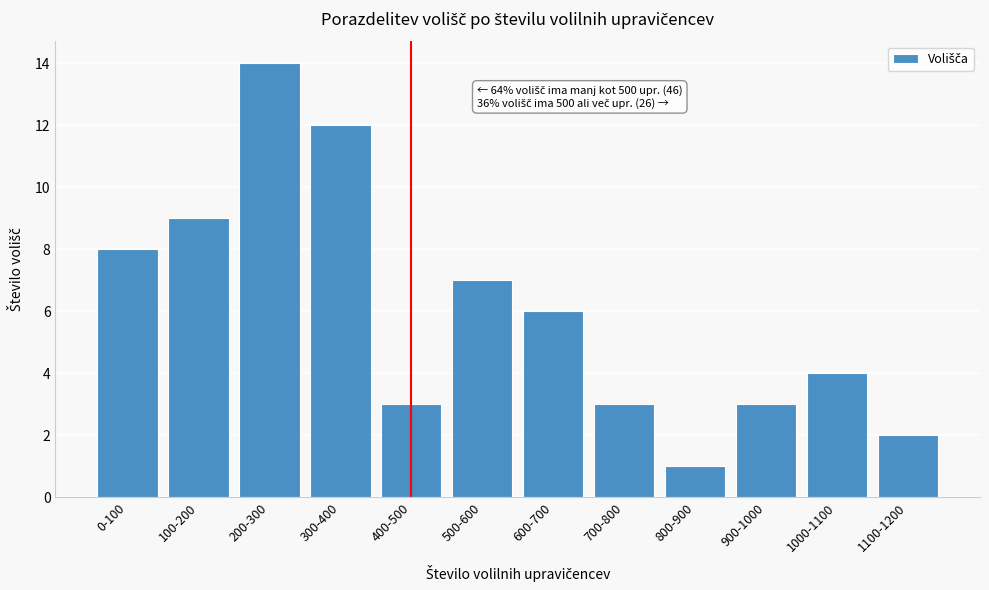

Reading left to right, list all the values displayed in this chart.

8	9	14	12	3	7	6	3	1	3	4	2